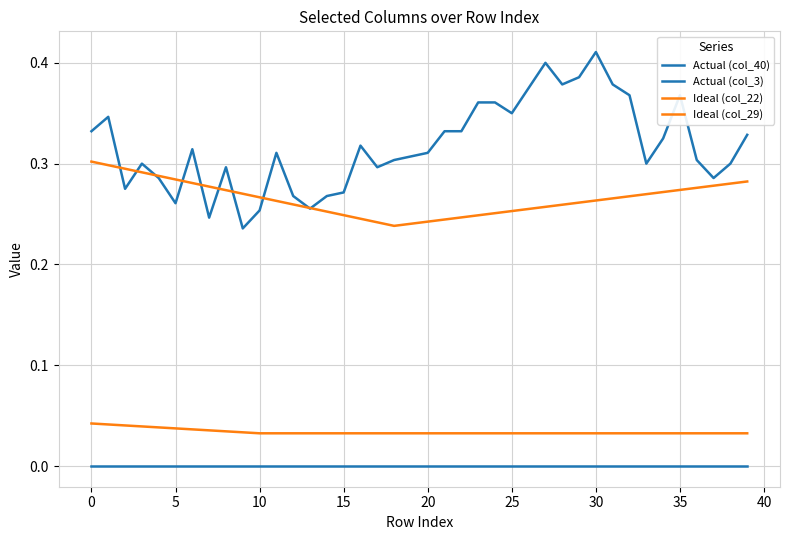

True or false: Actual (col_40) and Ideal (col_29) intersect in this chart.

False